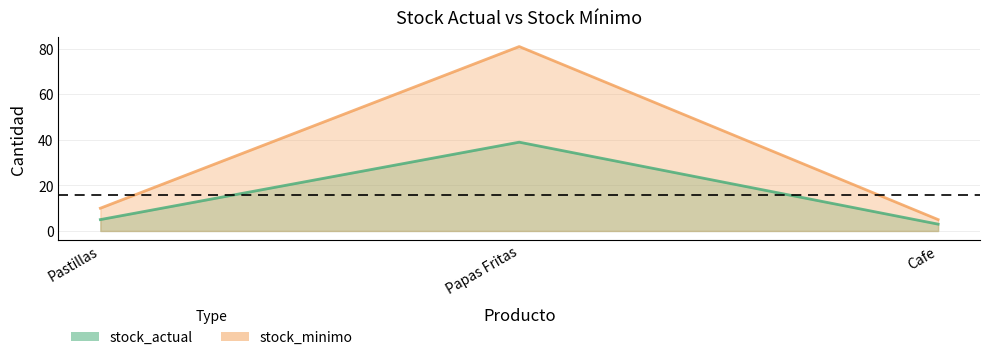

What is the total value across all series at Cafe?

8